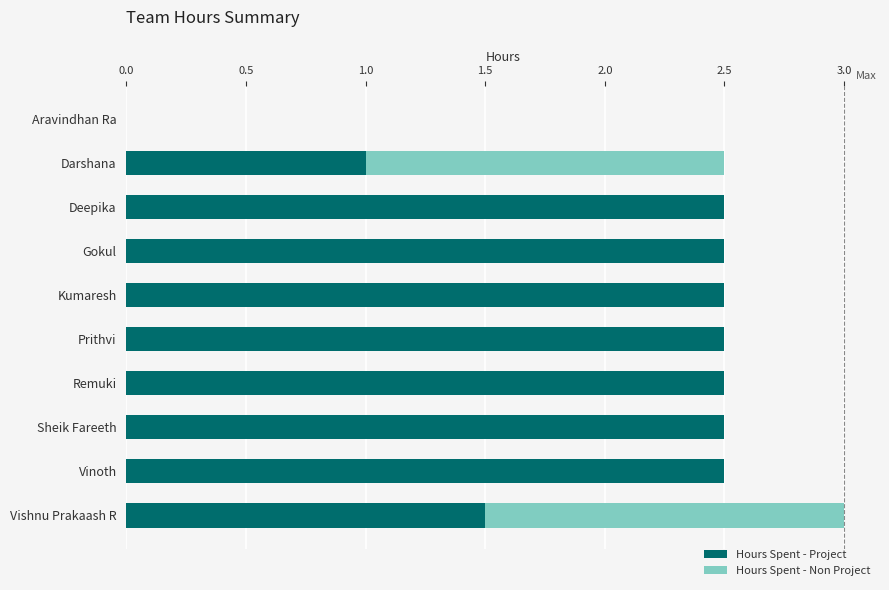

True or false: Hours Spent - Project has a value of 1.5 at Vishnu Prakaash R.

True